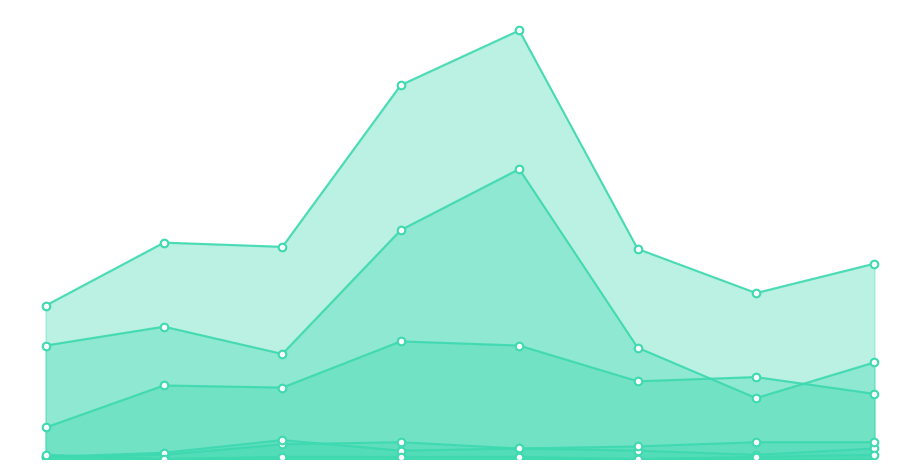

Is the value of Criminal Sexual Assault at 3 greater than the value of Robbery at 5?

No